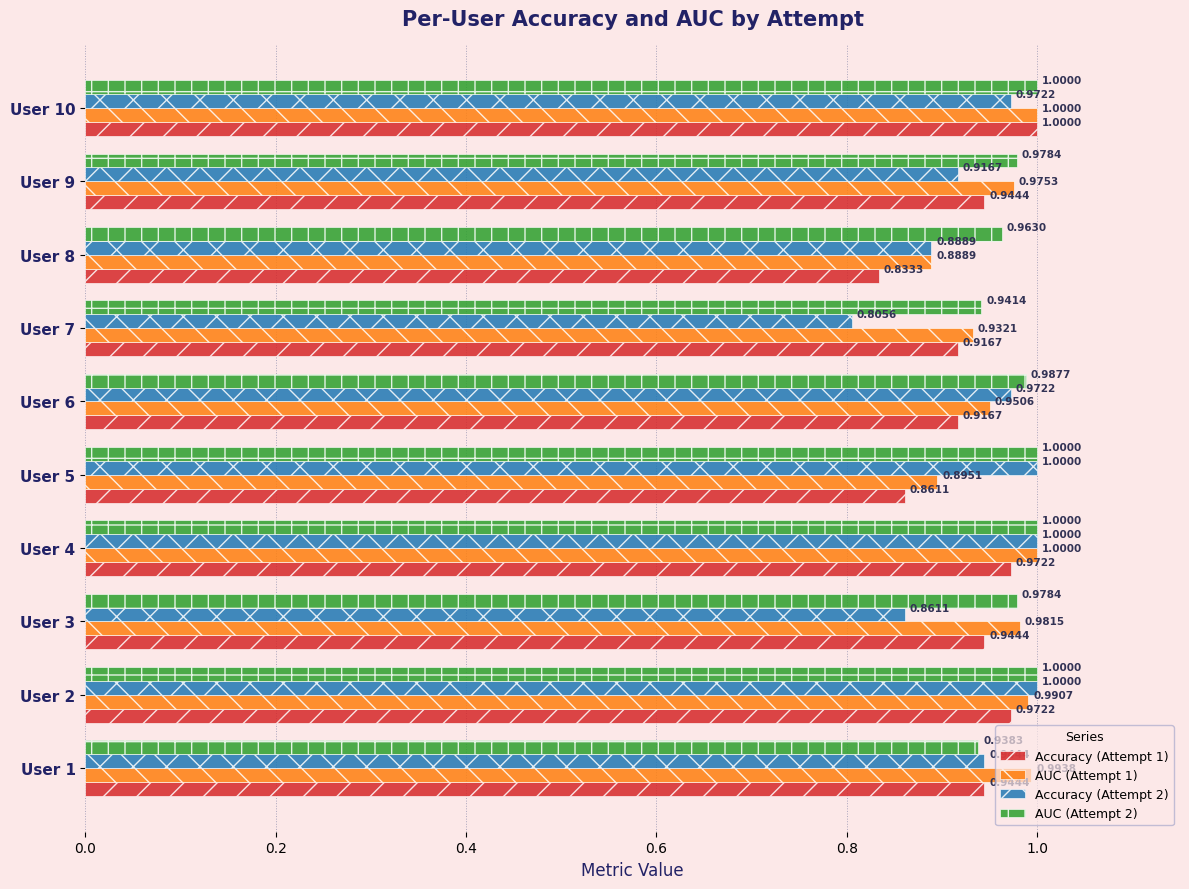

What is the sum of the Accuracy (Attempt 1) values at User 7 and User 6?

1.8